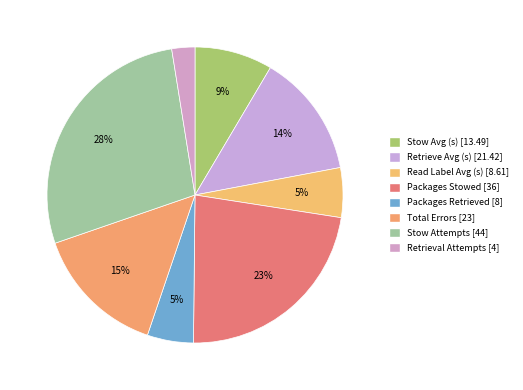

Which category has the biggest portion of the pie?

Stow Attempts [44]